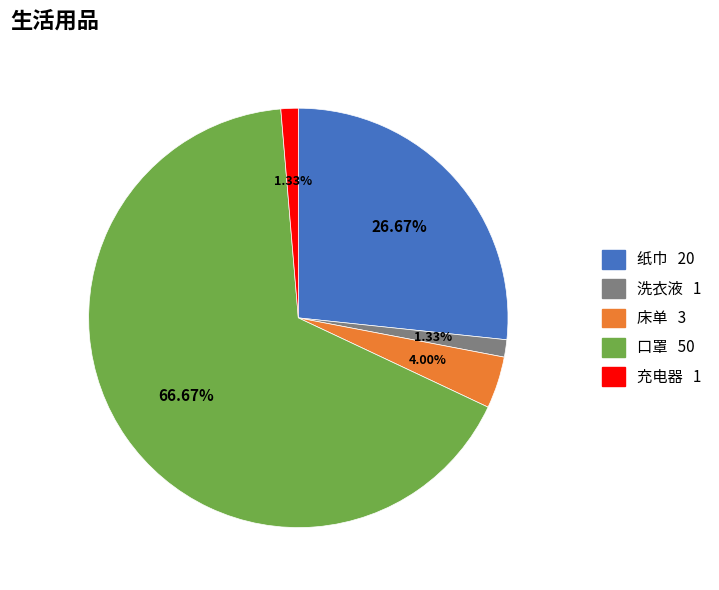

Which has a higher value, 纸巾 or 充电器?

纸巾